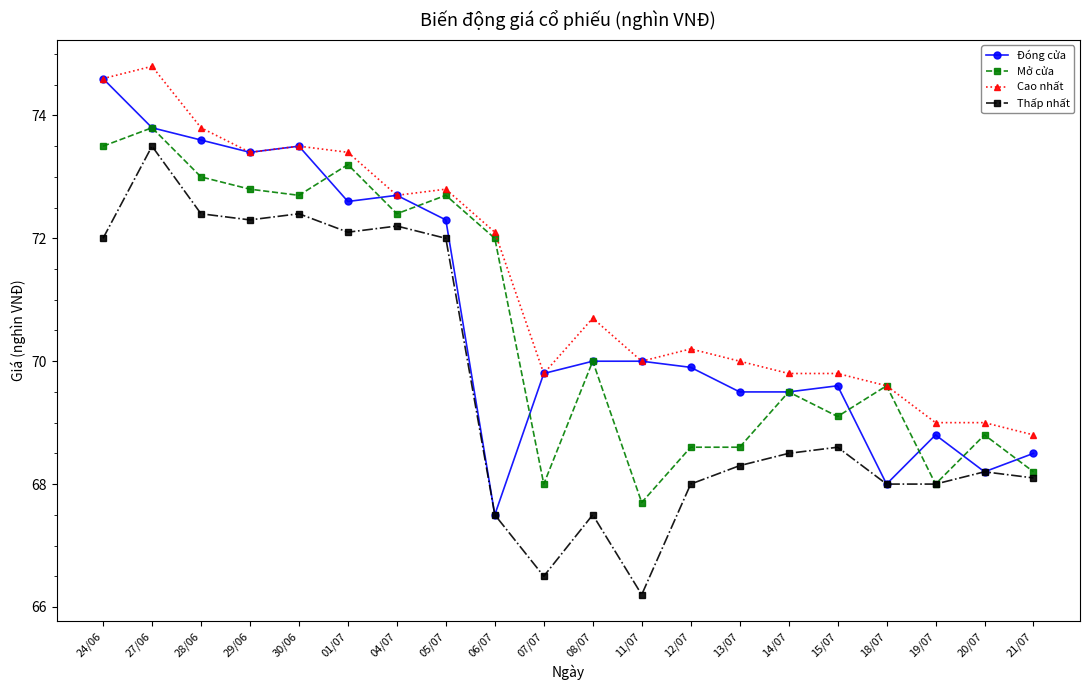

Reading right to left, what are all the values shown in this chart?

Đóng cửa: 21/07=68.5	20/07=68.2	19/07=68.8	18/07=68.0	15/07=69.6	14/07=69.5	13/07=69.5	12/07=69.9	11/07=70.0	08/07=70.0	07/07=69.8	06/07=67.5	05/07=72.3	04/07=72.7	01/07=72.6	30/06=73.5	29/06=73.4	28/06=73.6	27/06=73.8	24/06=74.6
Mở cửa: 21/07=68.2	20/07=68.8	19/07=68.0	18/07=69.6	15/07=69.1	14/07=69.5	13/07=68.6	12/07=68.6	11/07=67.7	08/07=70.0	07/07=68.0	06/07=72.0	05/07=72.7	04/07=72.4	01/07=73.2	30/06=72.7	29/06=72.8	28/06=73.0	27/06=73.8	24/06=73.5
Cao nhất: 21/07=68.8	20/07=69.0	19/07=69.0	18/07=69.6	15/07=69.8	14/07=69.8	13/07=70.0	12/07=70.2	11/07=70.0	08/07=70.7	07/07=69.8	06/07=72.1	05/07=72.8	04/07=72.7	01/07=73.4	30/06=73.5	29/06=73.4	28/06=73.8	27/06=74.8	24/06=74.6
Thấp nhất: 21/07=68.1	20/07=68.2	19/07=68.0	18/07=68.0	15/07=68.6	14/07=68.5	13/07=68.3	12/07=68.0	11/07=66.2	08/07=67.5	07/07=66.5	06/07=67.5	05/07=72.0	04/07=72.2	01/07=72.1	30/06=72.4	29/06=72.3	28/06=72.4	27/06=73.5	24/06=72.0